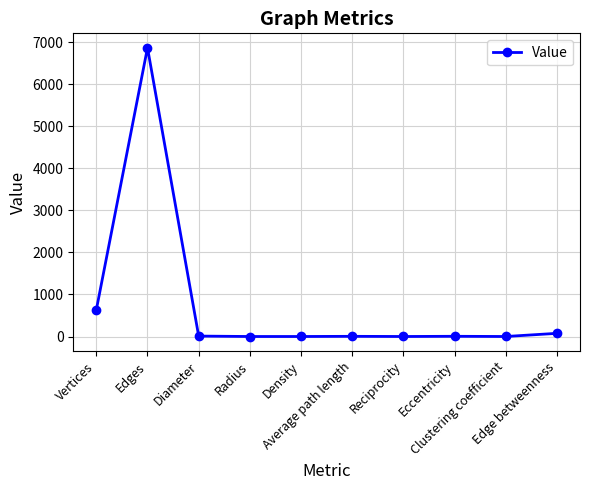

What is the value of the 1st point from the left?

632.0